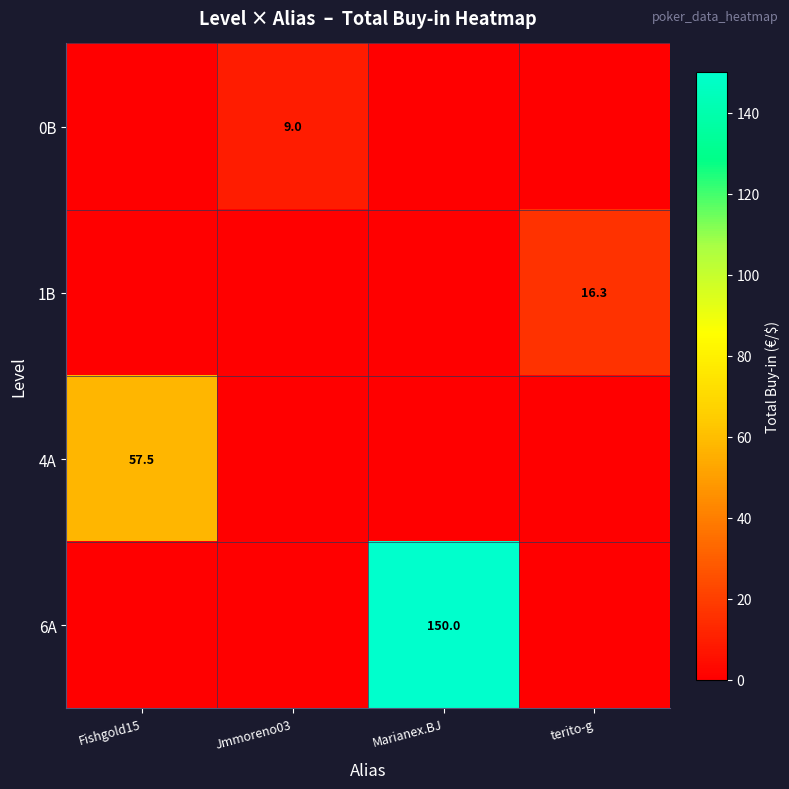

The 4A series shows 57.5 at Fishgold15. True or false?

True